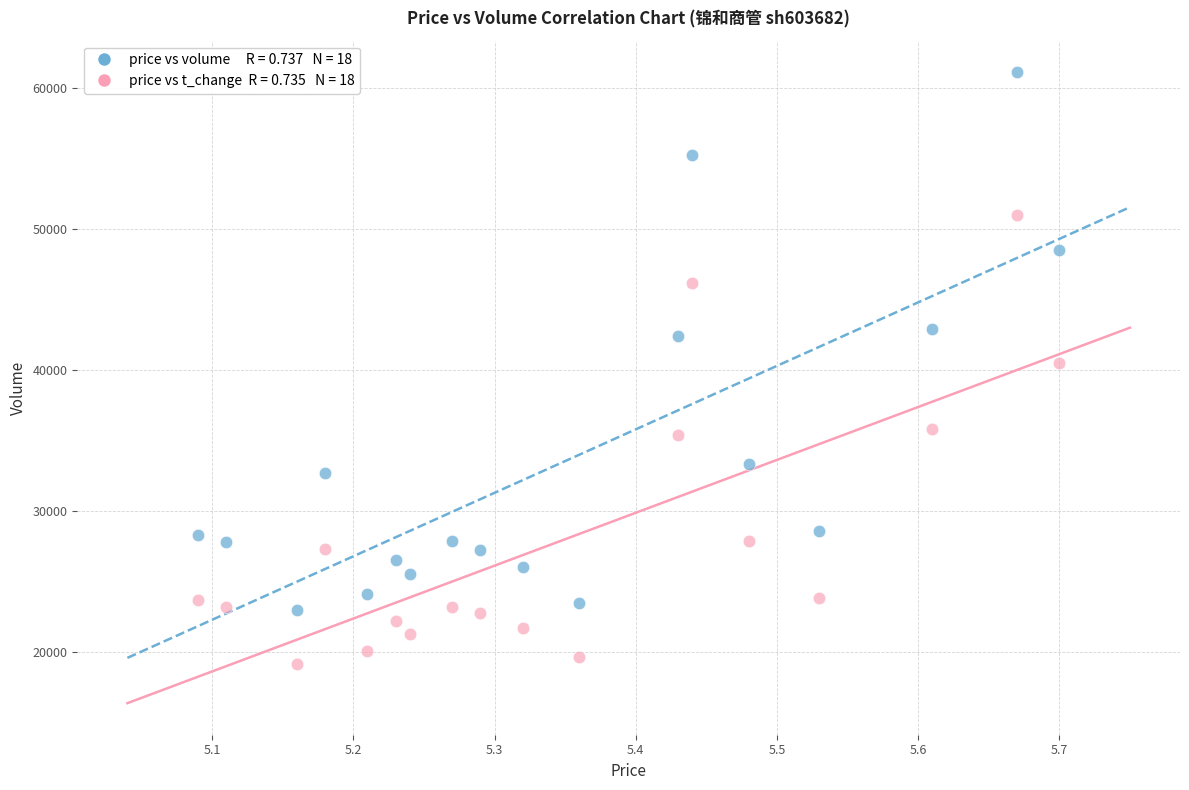

Across all data points, what is the range of Y values (max minus min)?

41933